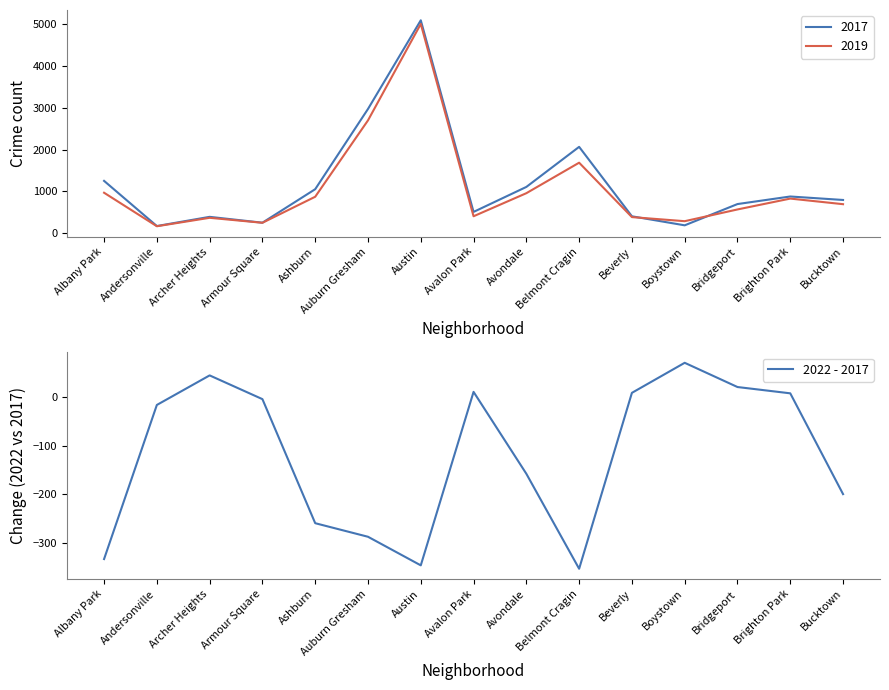

The value at Austin is -347. True or false?

True